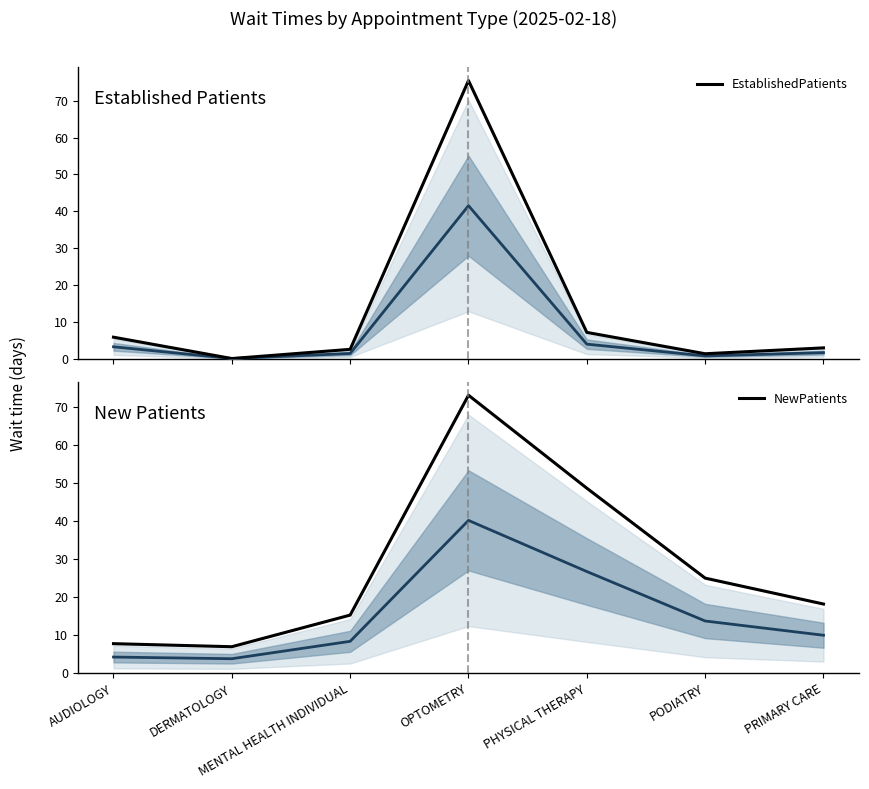

What is the approximate value of EstablishedPatients at OPTOMETRY?

75.5